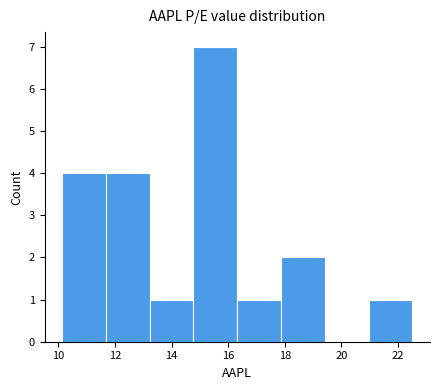

Reading left to right, list every bar in this chart as the range it spans on the x-axis followed by its height. Neither the bar edges nor the heights are printed on the chart, so give them approximately, as read against the axes.

10.2 to 11.6: 4
11.6 to 13.2: 4
13.2 to 14.8: 1
14.8 to 16.4: 7
16.4 to 17.8: 1
17.8 to 19.4: 2
19.4 to 21.0: 0
21.0 to 22.6: 1